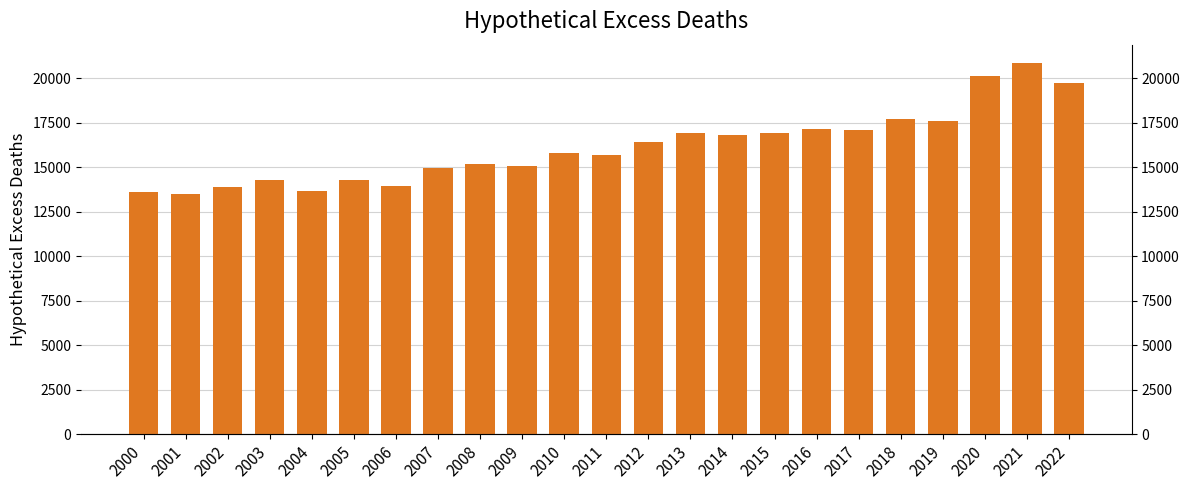

What is the difference between the values at 2020 and 2021?

742.2